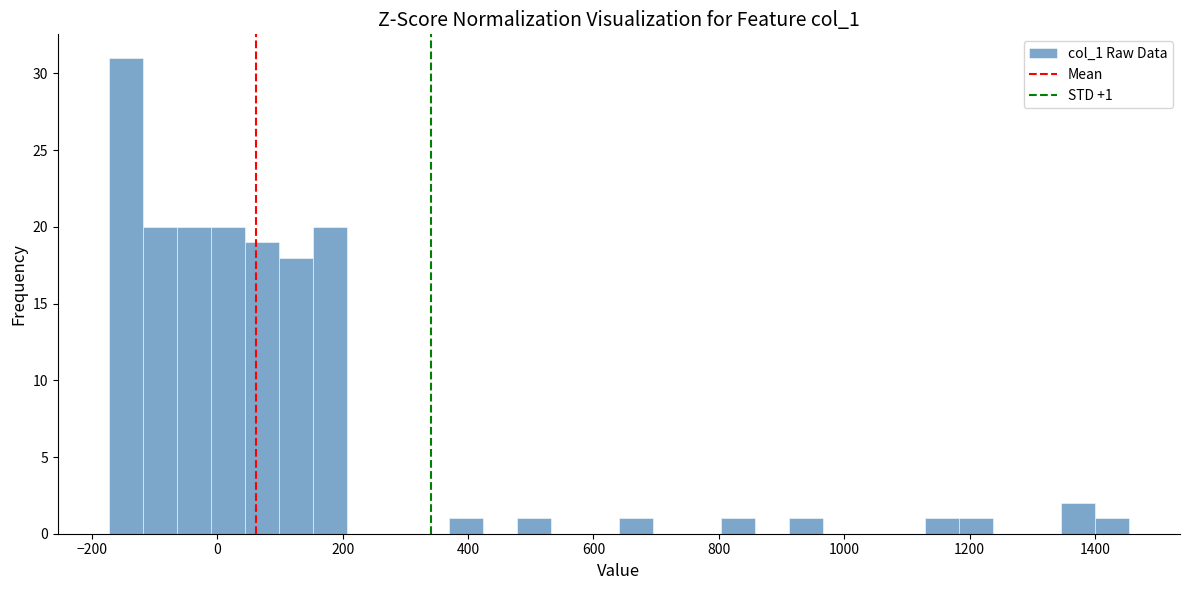

Around what value on the x-axis is the tallest bar? Give the approximate position of its centre, as read against the axis.

-140